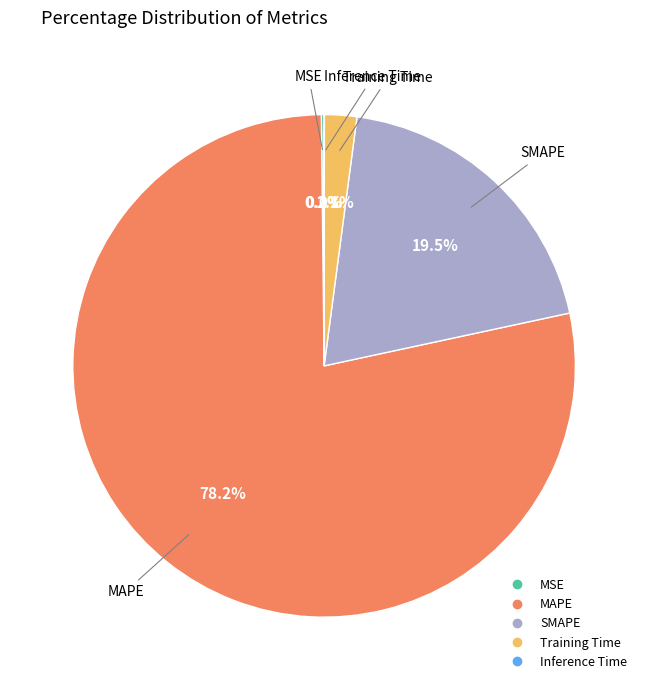

Which slice is the largest?

MAPE